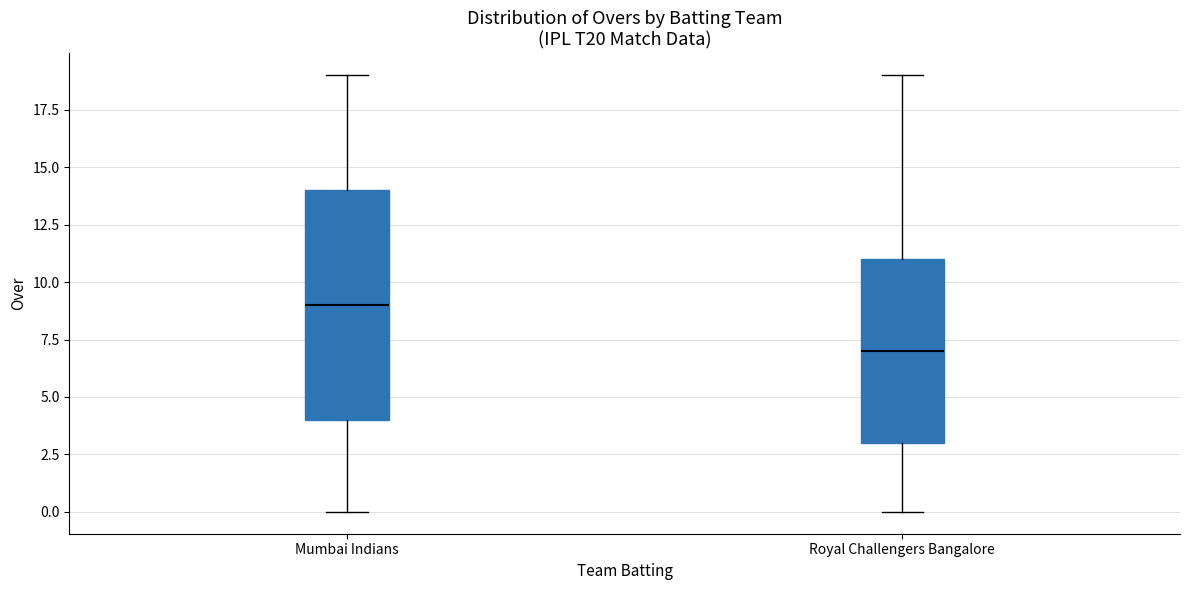

Which box is the tallest, from its lower edge to its upper edge?

Mumbai Indians